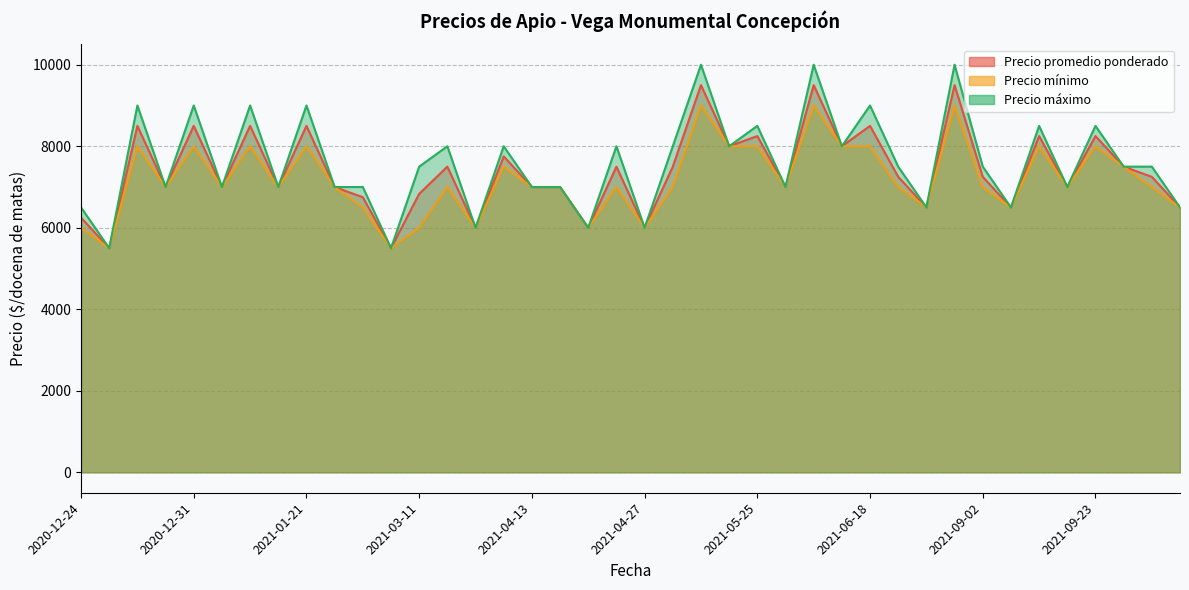

Rank the series by their maximum value, from lowest to highest.

Precio mínimo, Precio promedio ponderado, Precio máximo